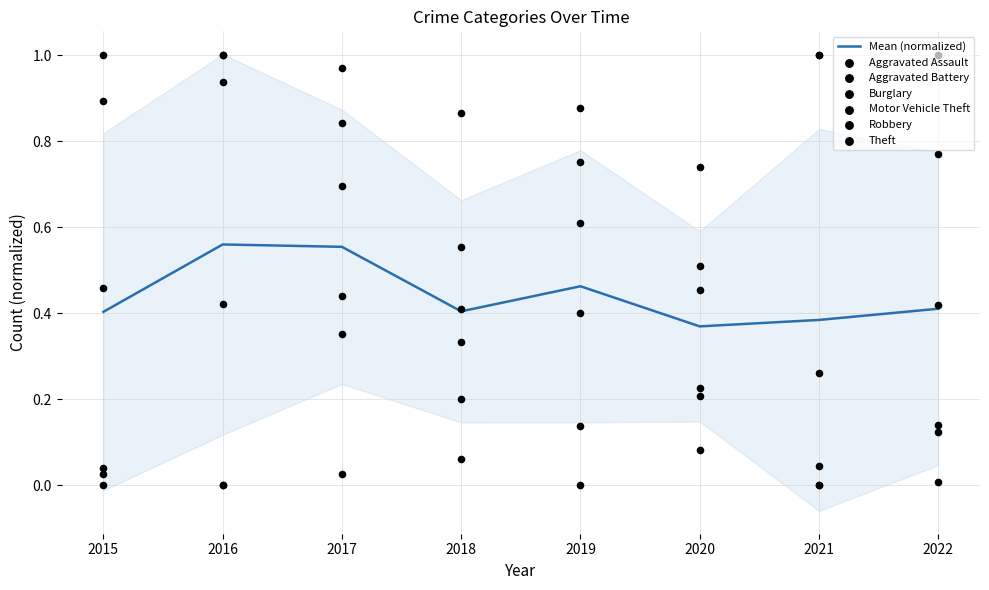

What is the total value across all series at 2015?

2.4